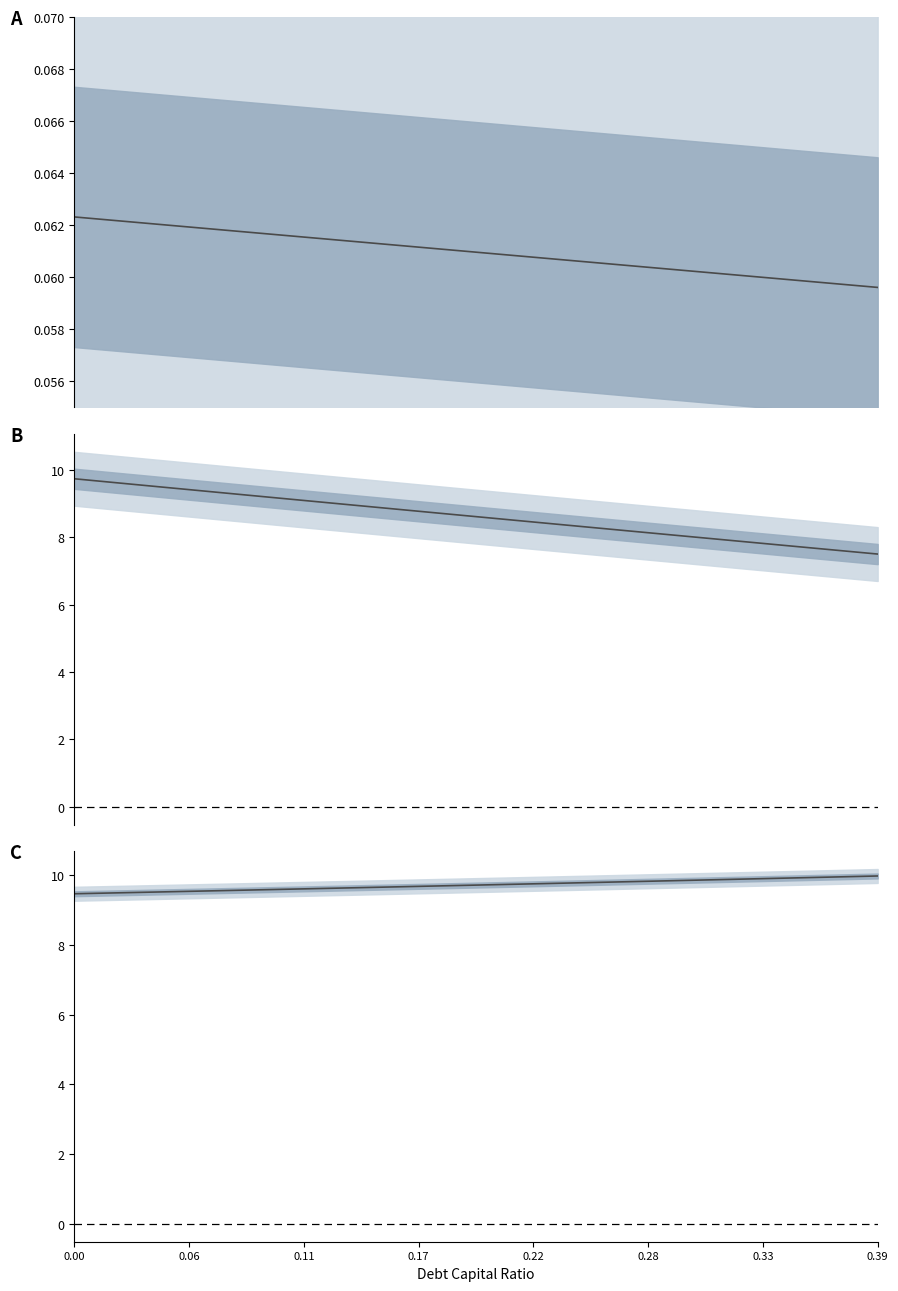

The equity_value series shows 3.1 at 10. True or false?

False